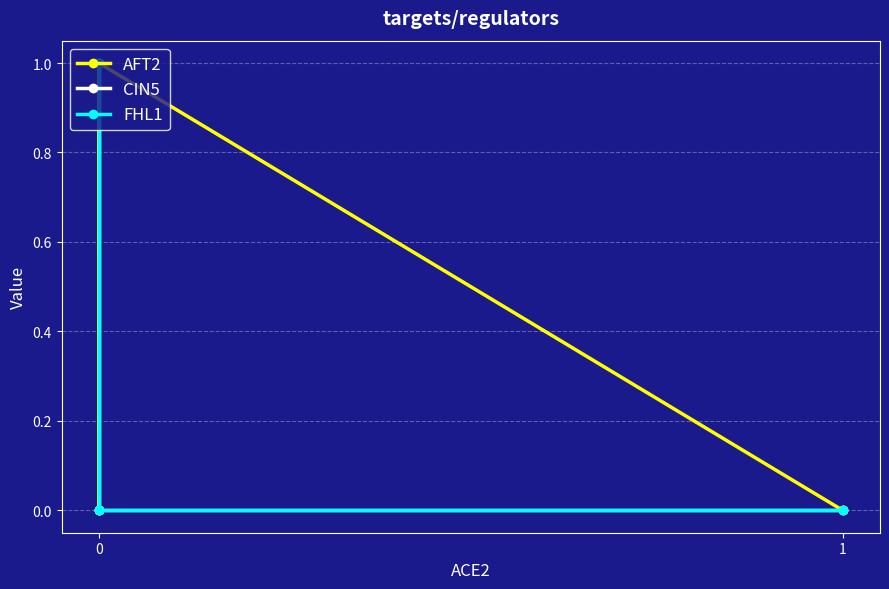

The value of AFT2 at 1 is 0. True or false?

False